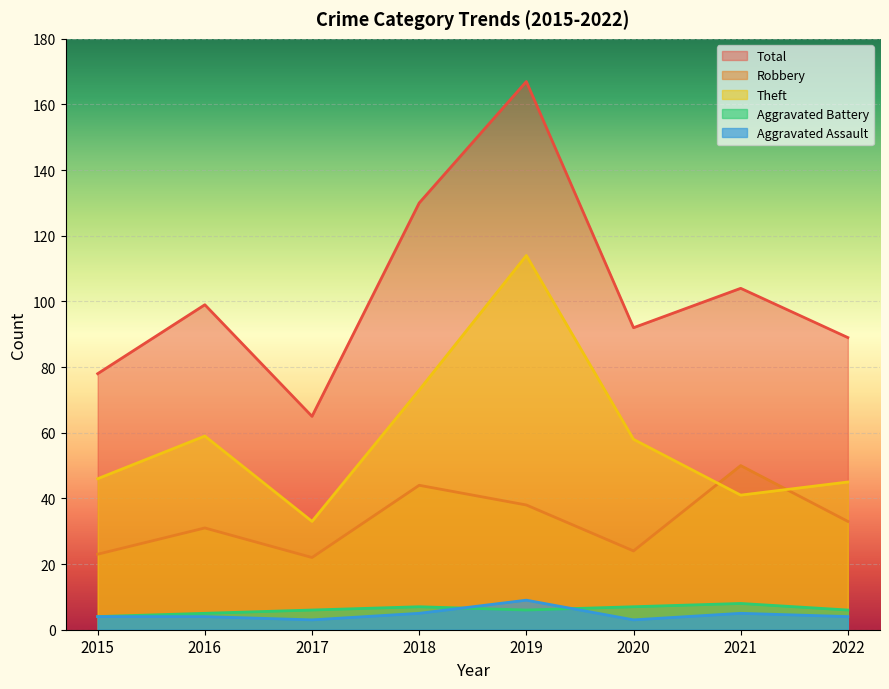

What is the minimum value for Aggravated Battery?

4